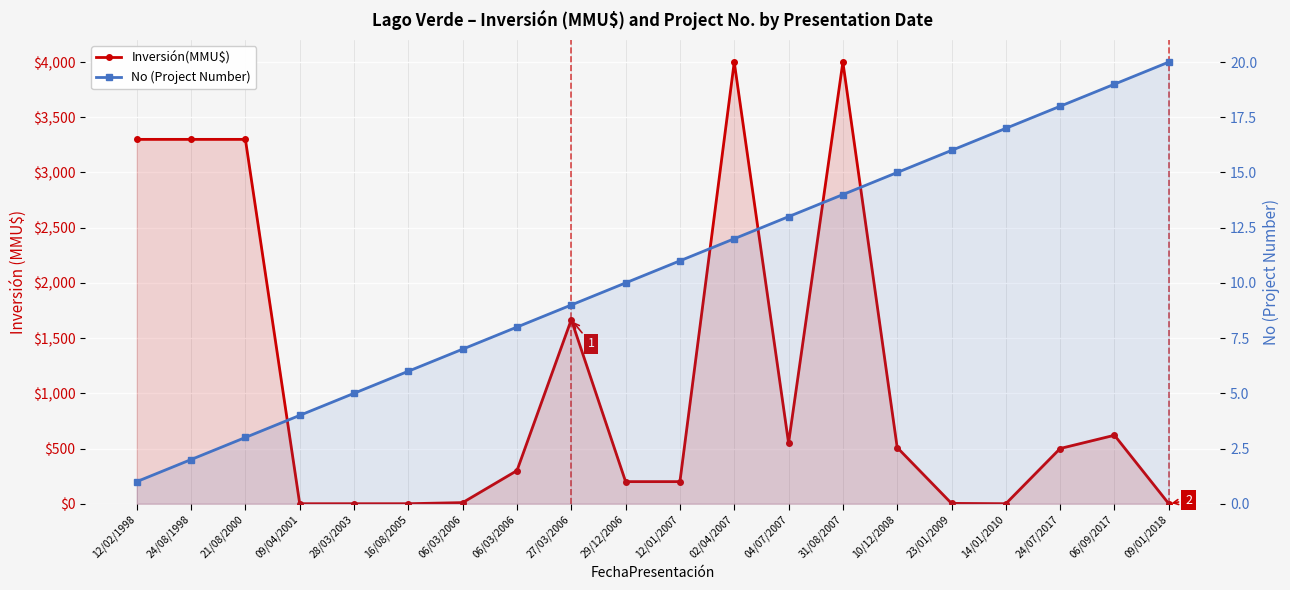

Rank the series at 10/12/2008 from lowest to highest value.

No (Project Number), Inversión(MMU$)